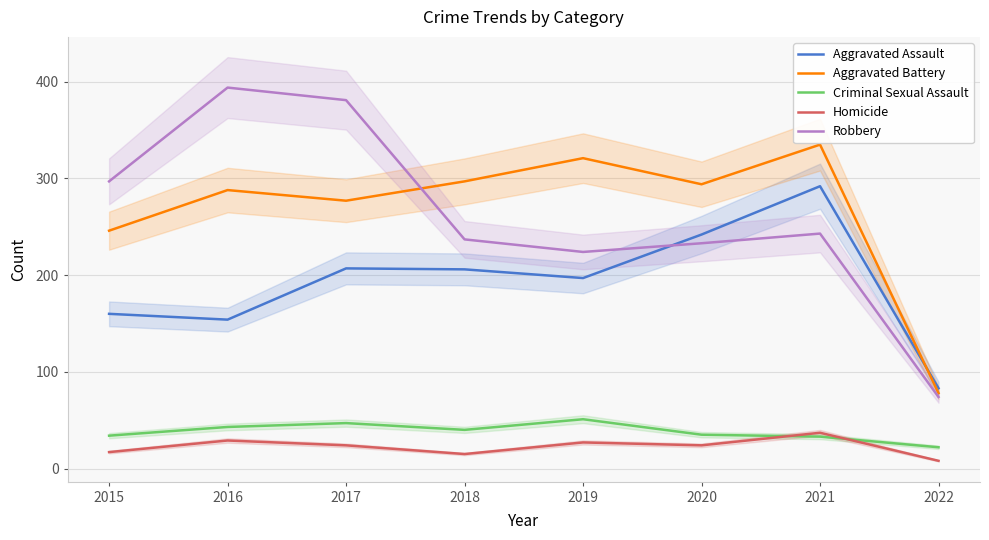

What is the value of the Robbery point at the 8th from the left?

74